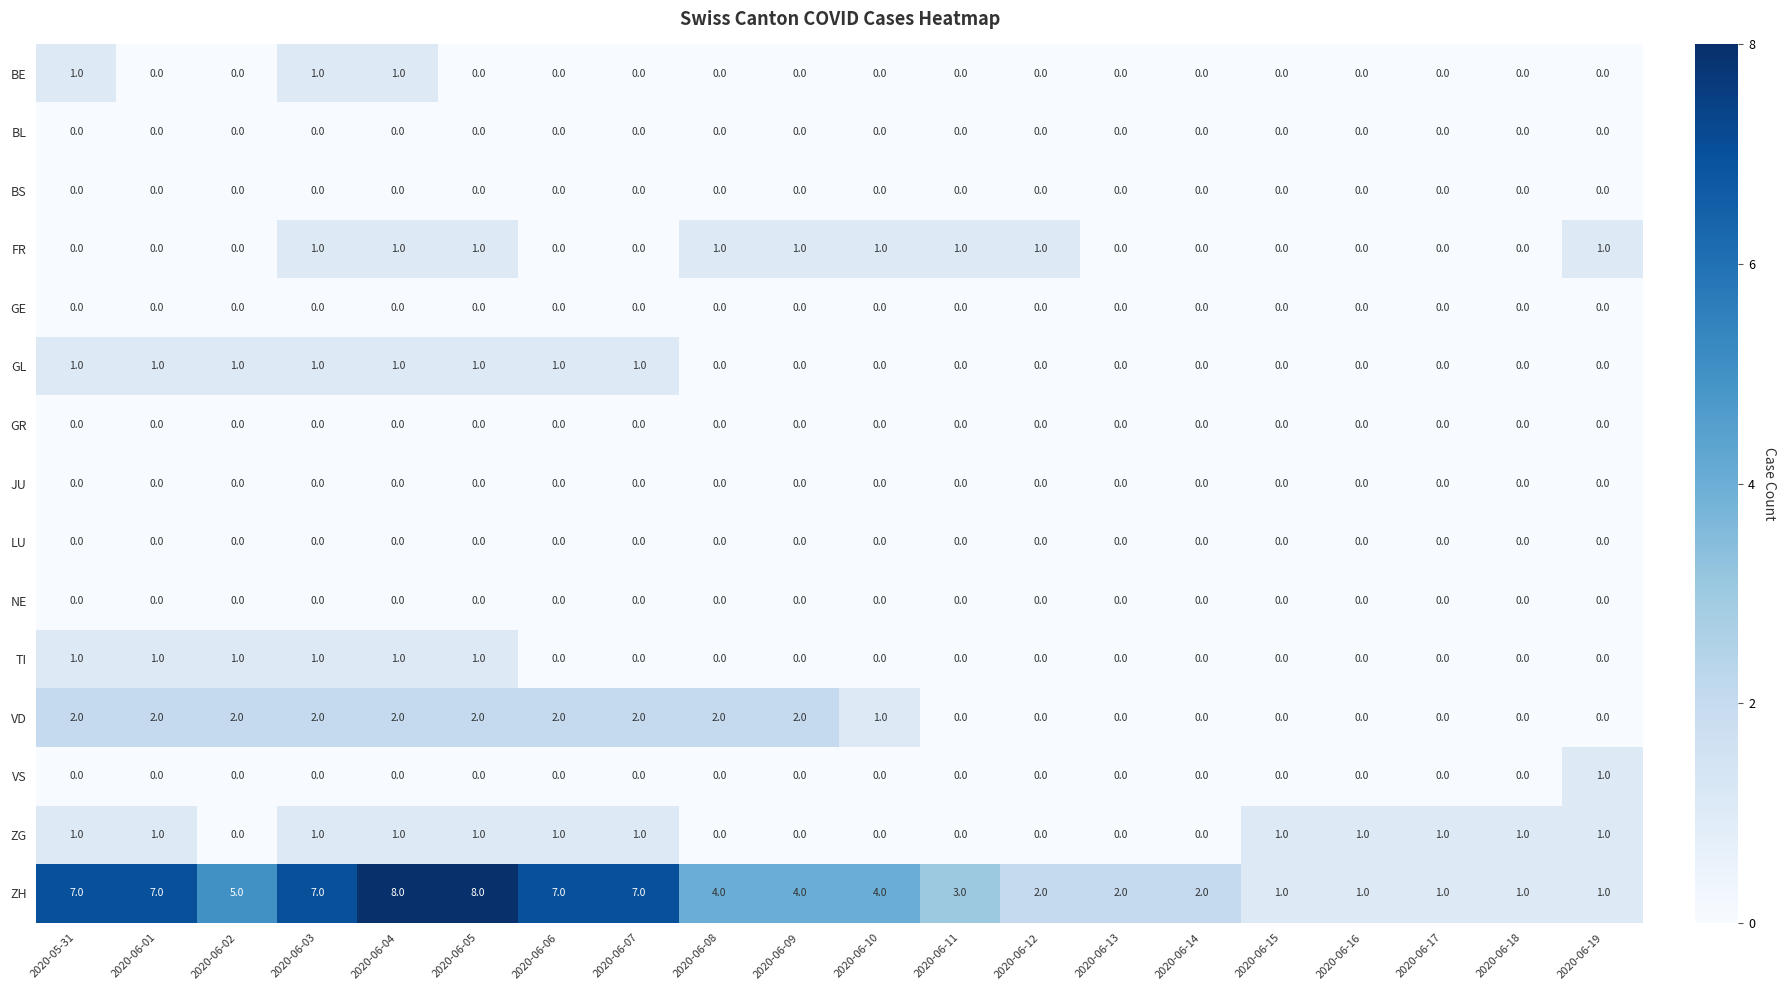

Count the ZH values in the range 2 to 7.

13